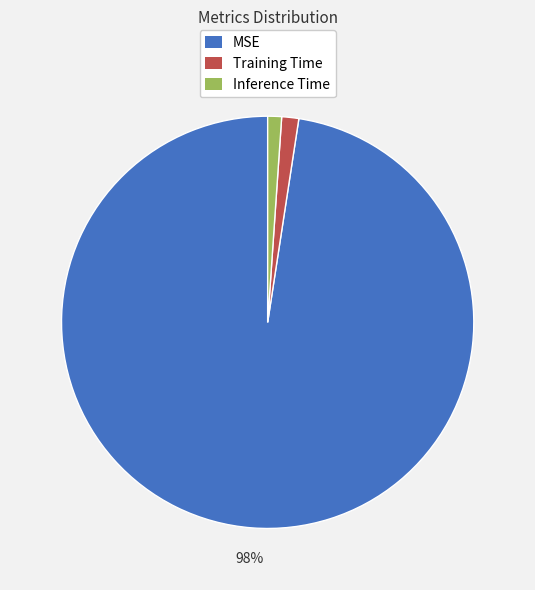

Which slice is the largest?

MSE